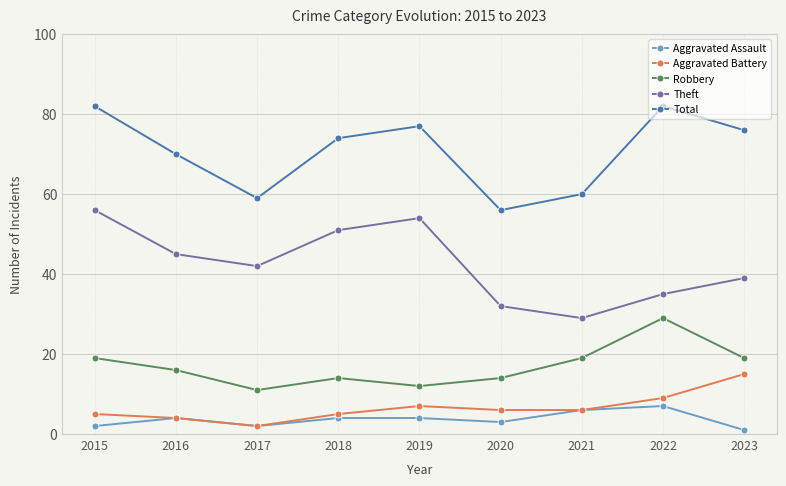

Which series changed the most between 2016 and 2021?

Theft